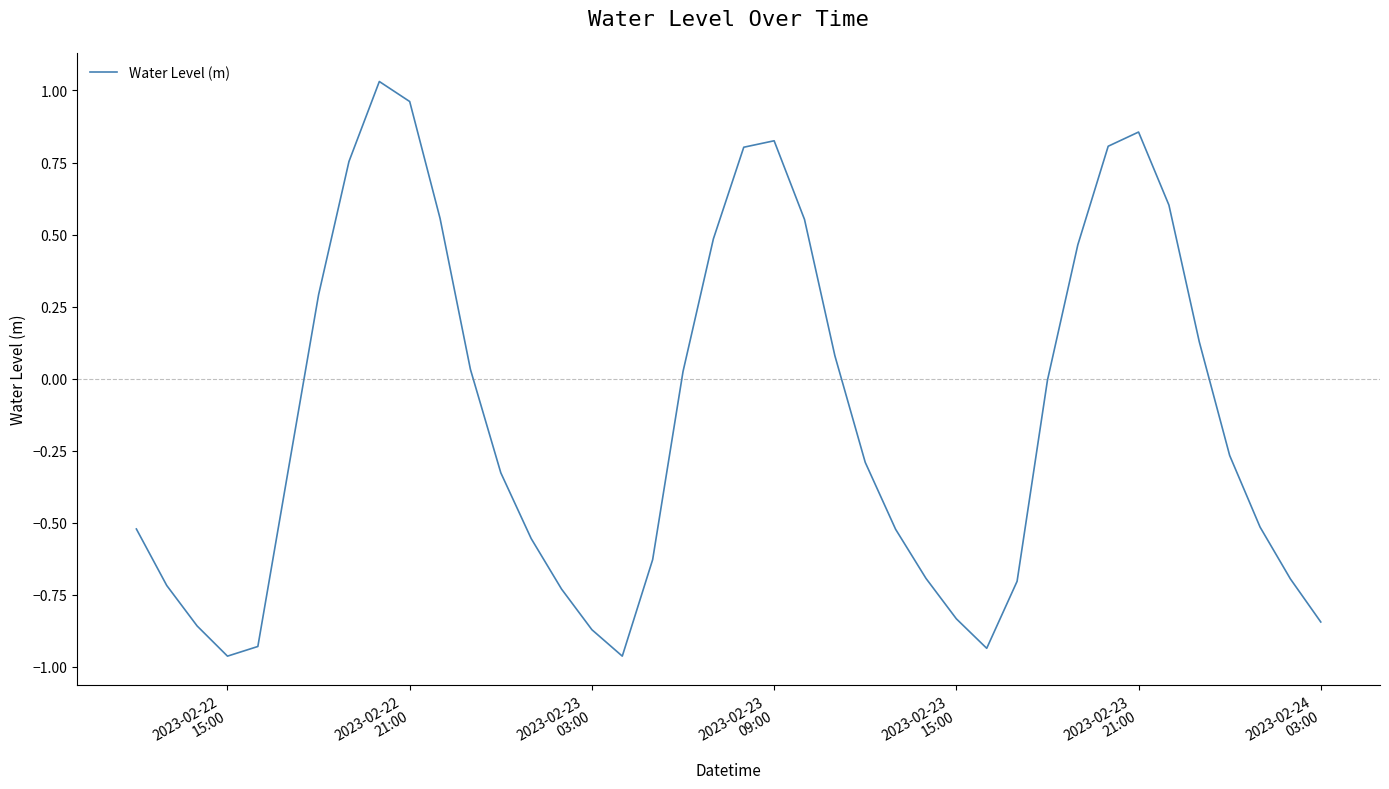

What is the difference between the maximum and minimum values?

2.0